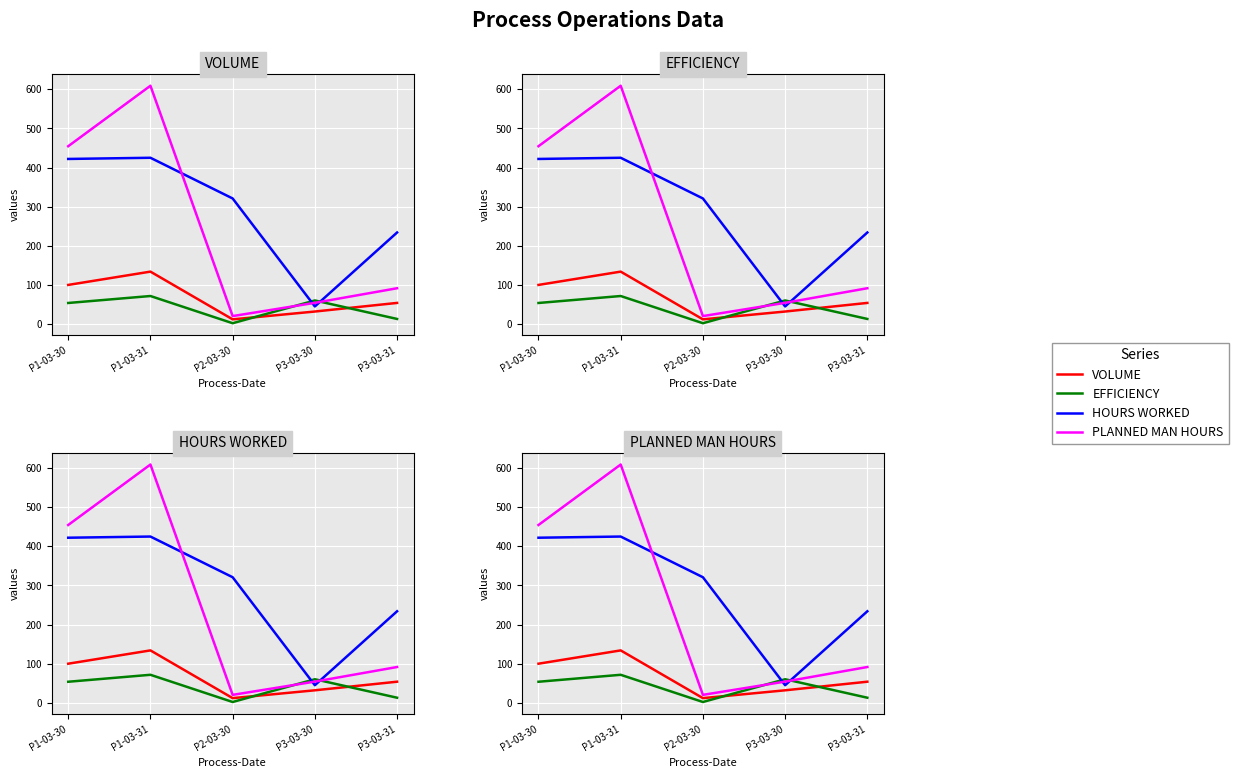

List the labels in order of HOURS WORKED value, smallest first.

P3-03-30, P3-03-31, P2-03-30, P1-03-30, P1-03-31